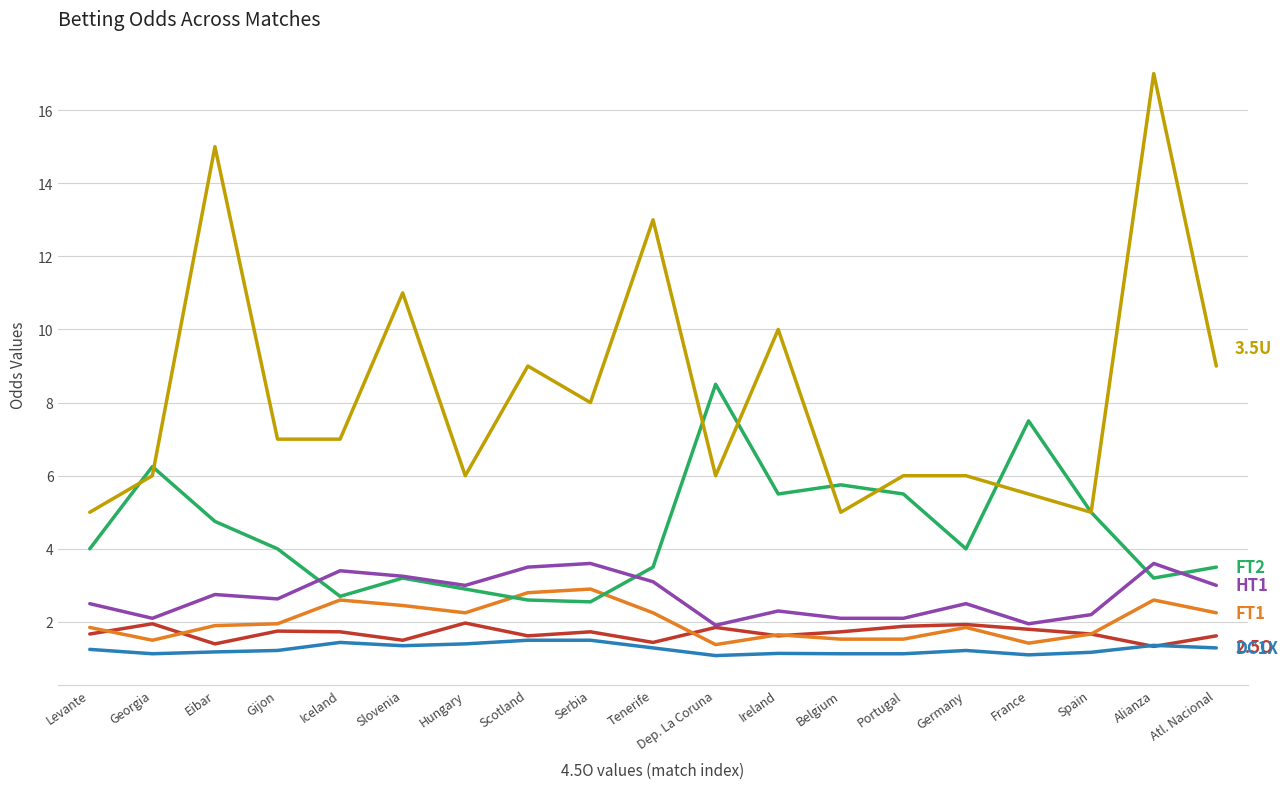

What is the total value across all series at Spain?

16.7